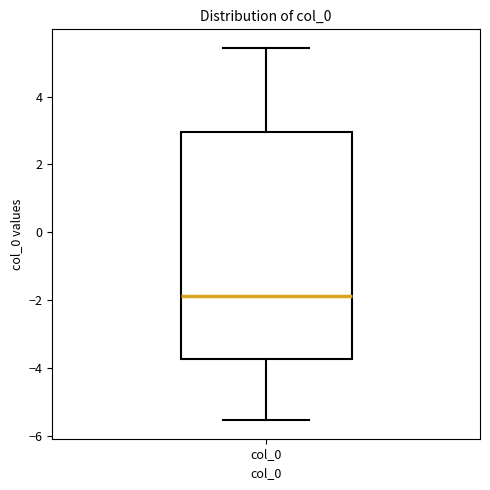

Transcribe this box plot: give where the median line is, the range the box spans, and where the two whiskers end, as read against the y-axis. The values are not printed on the chart, so give them approximately, as read against the axis.

median -1.8, box -3.8 to 3.0, whiskers -5.6 to 5.4